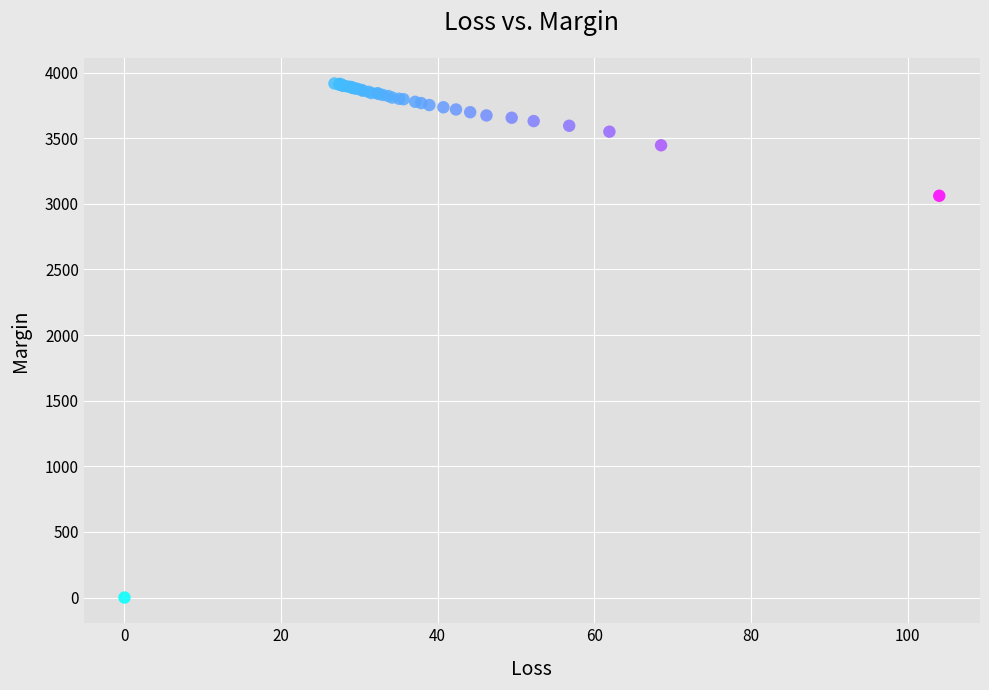

What Y value in the scatter plot is closest to 1958?

3061.3